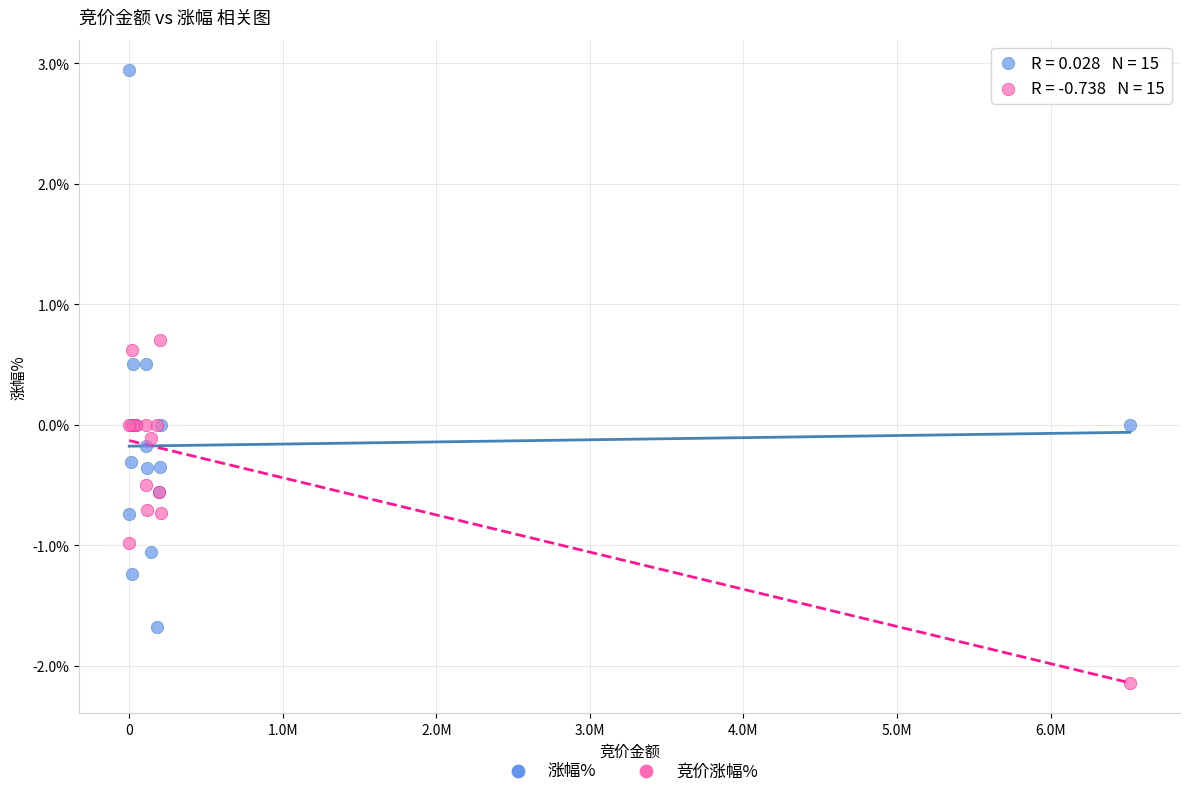

What are all the series names shown in the legend?

涨幅%, 竞价涨幅%